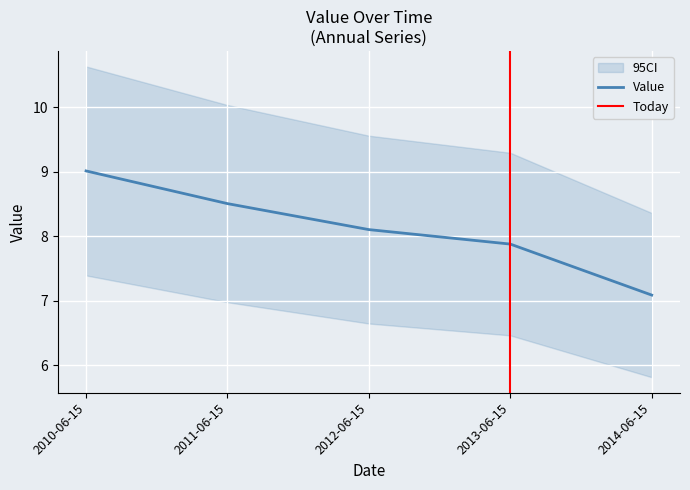

Reading left to right, what are all the values shown in this chart?

9.0	8.5	8.1	7.9	7.1